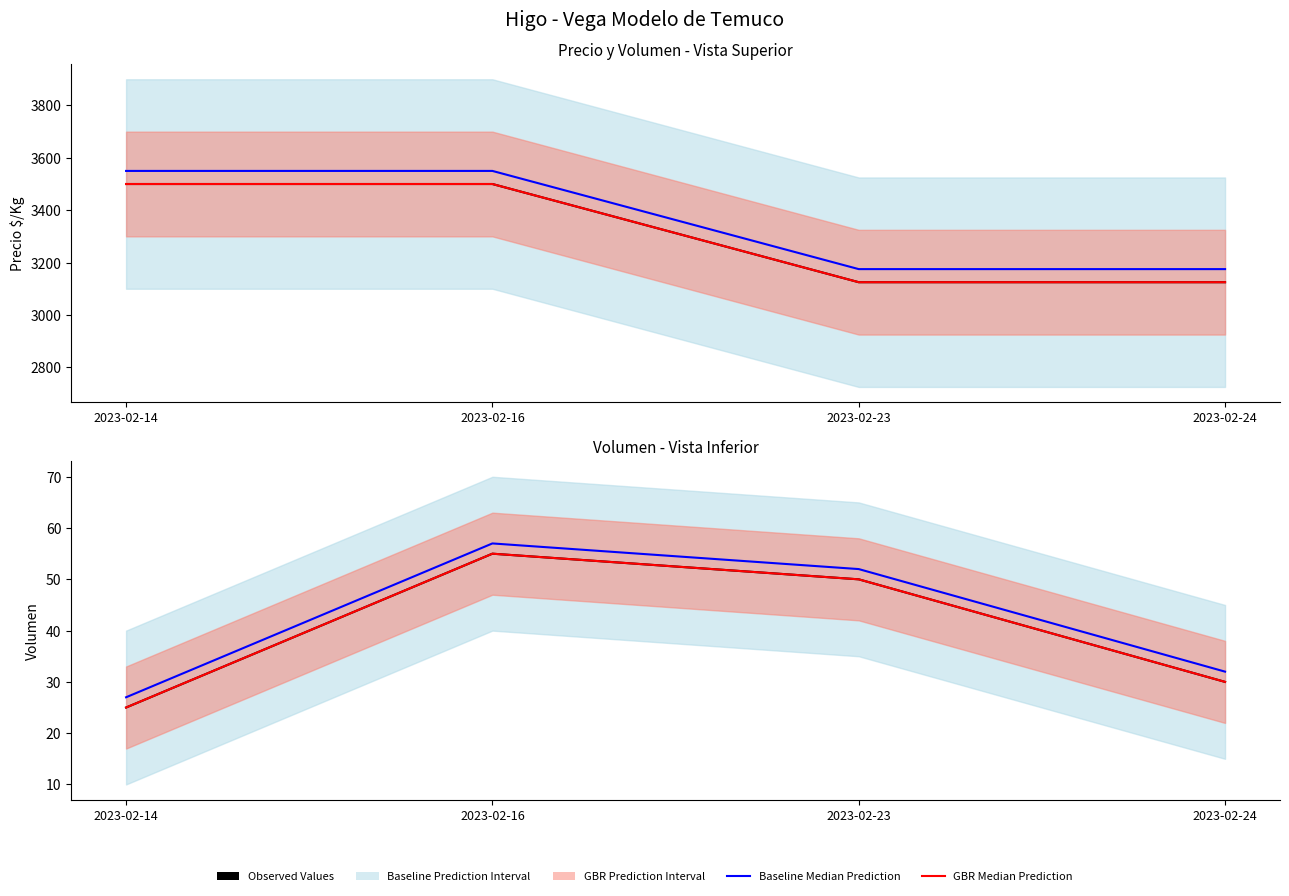

Reading left to right, transcribe all the data shown in this chart.

Precio $/Kg: 2023-02-14=3500	2023-02-16=3500	2023-02-23=3125	2023-02-24=3125
Precio maximo Median: 2023-02-14=3550	2023-02-16=3550	2023-02-23=3175	2023-02-24=3175
Precio promedio ponderado Median: 2023-02-14=3500	2023-02-16=3500	2023-02-23=3125	2023-02-24=3125
Volumen: 2023-02-14=25	2023-02-16=55	2023-02-23=50	2023-02-24=30
Volumen Baseline Median: 2023-02-14=27	2023-02-16=57	2023-02-23=52	2023-02-24=32
Volumen GBR Median: 2023-02-14=25	2023-02-16=55	2023-02-23=50	2023-02-24=30